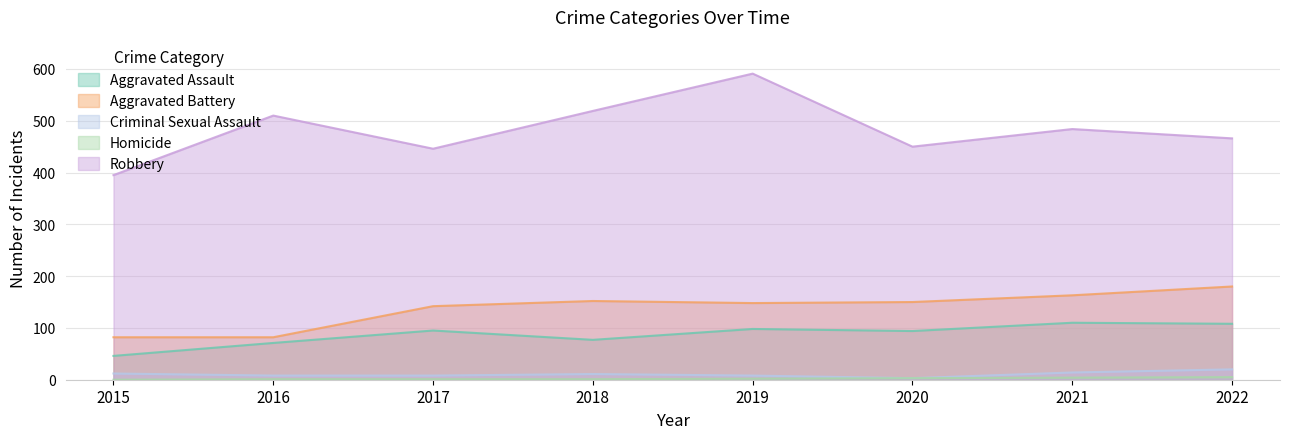

Reading left to right, transcribe all the data shown in this chart.

Aggravated Assault: 2015=46	2016=71	2017=95	2018=77	2019=98	2020=94	2021=110	2022=108
Aggravated Battery: 2015=82	2016=82	2017=142	2018=152	2019=148	2020=150	2021=163	2022=180
Criminal Sexual Assault: 2015=12	2016=8	2017=8	2018=11	2019=8	2020=3	2021=14	2022=20
Homicide: 2015=0	2016=1	2017=1	2018=1	2019=2	2020=3	2021=4	2022=5
Robbery: 2015=395	2016=510	2017=446	2018=519	2019=591	2020=450	2021=484	2022=466